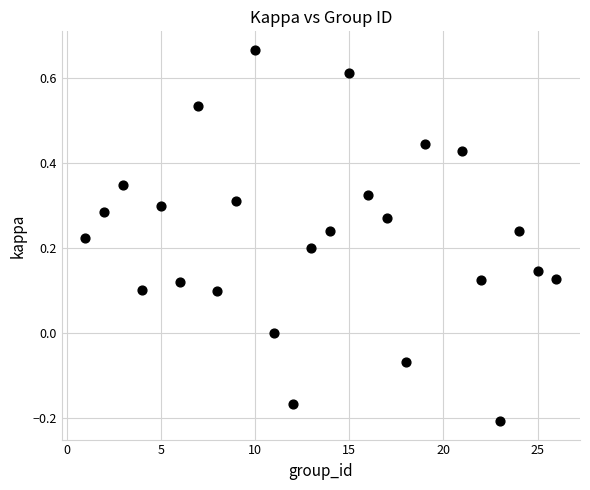

What is the range of Y values (max minus min)?

0.9